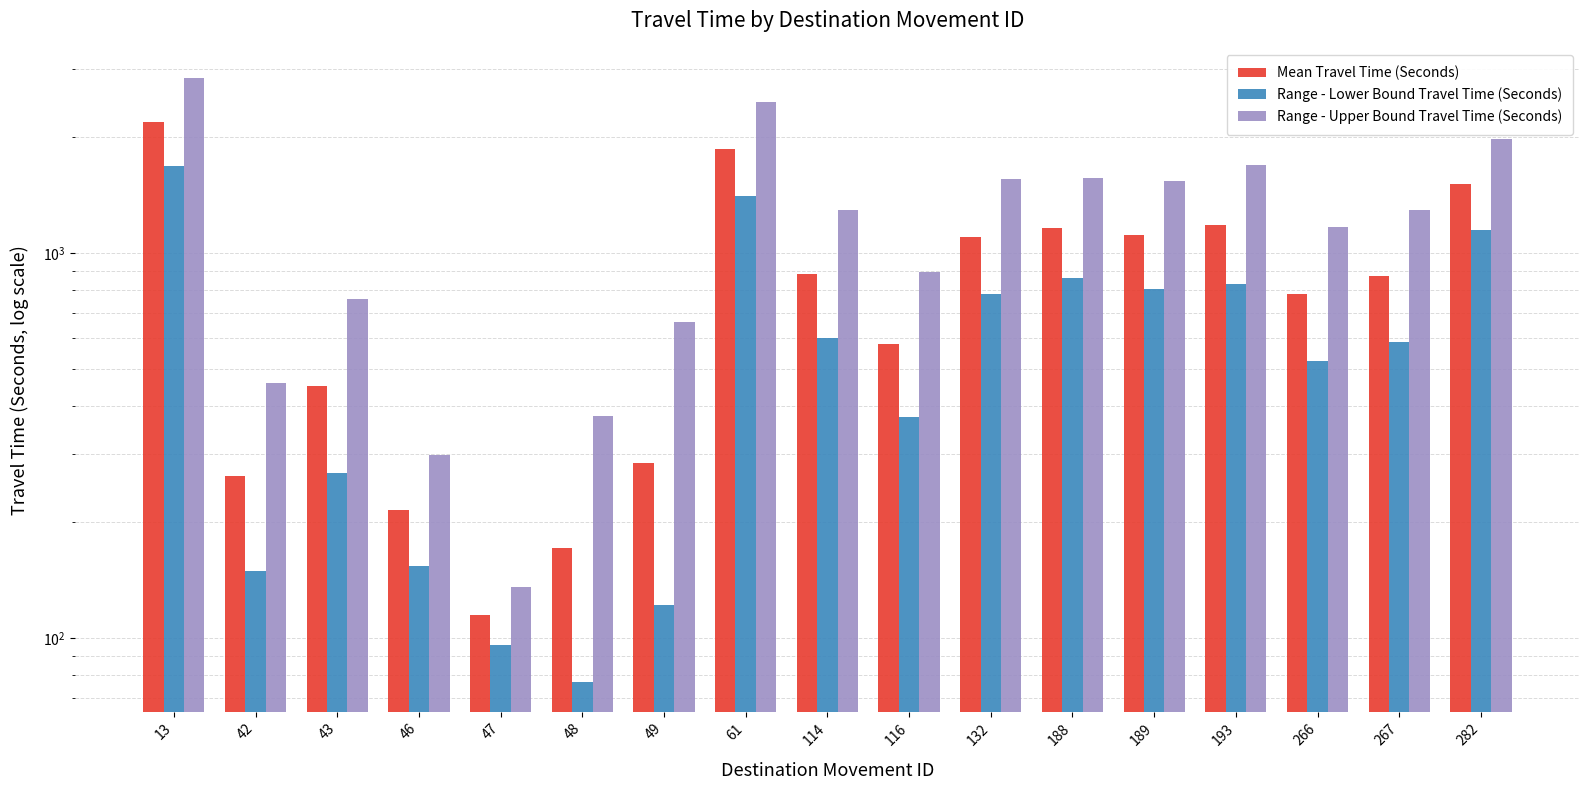

The Range - Lower Bound Travel Time (Seconds) series shows 214 at 266. True or false?

False